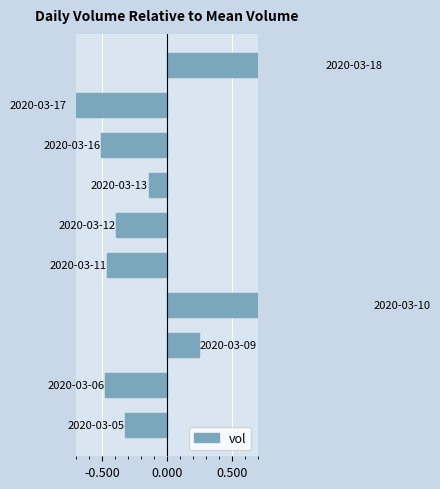

Does the chart contain stacked bars?

No